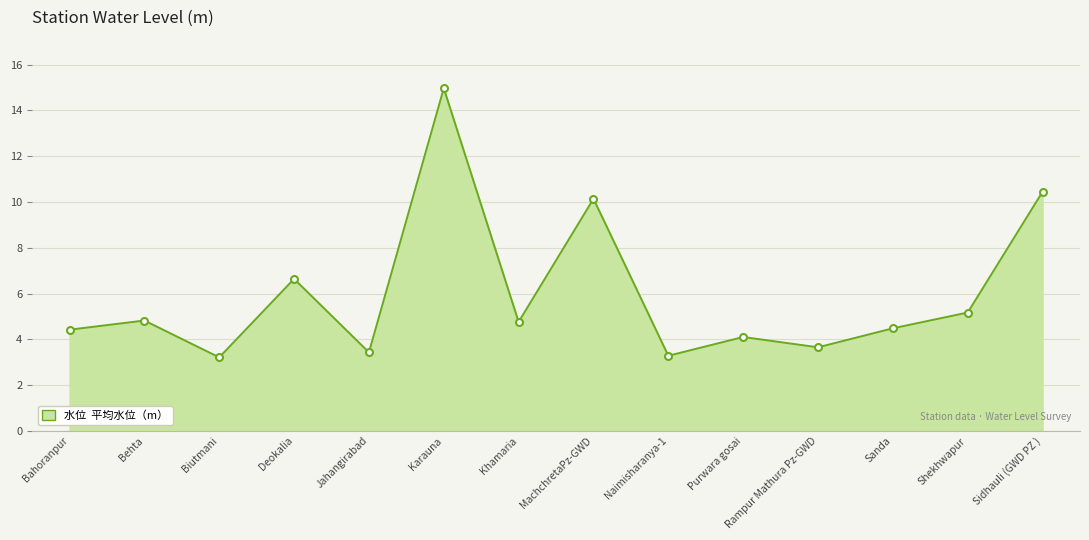

How many lines are shown in the chart?

1